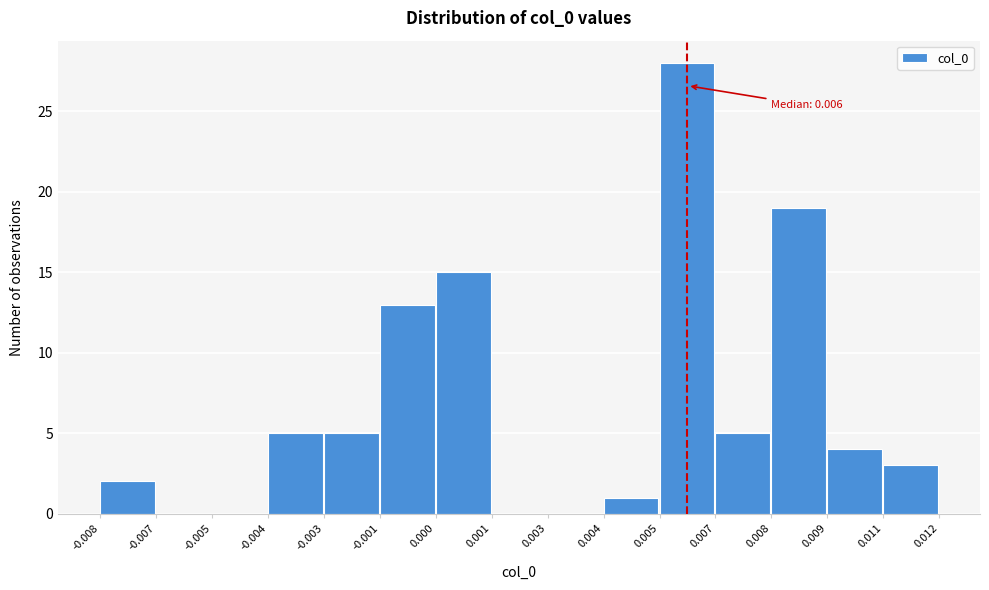

Reading left to right, what are all the values shown in this chart?

-0.008=2	-0.007=0	-0.005=0	-0.004=5	-0.003=5	-0.001=13	0.000=15	0.001=0	0.003=0	0.004=1	0.005=28	0.007=5	0.008=19	0.009=4	0.011=3